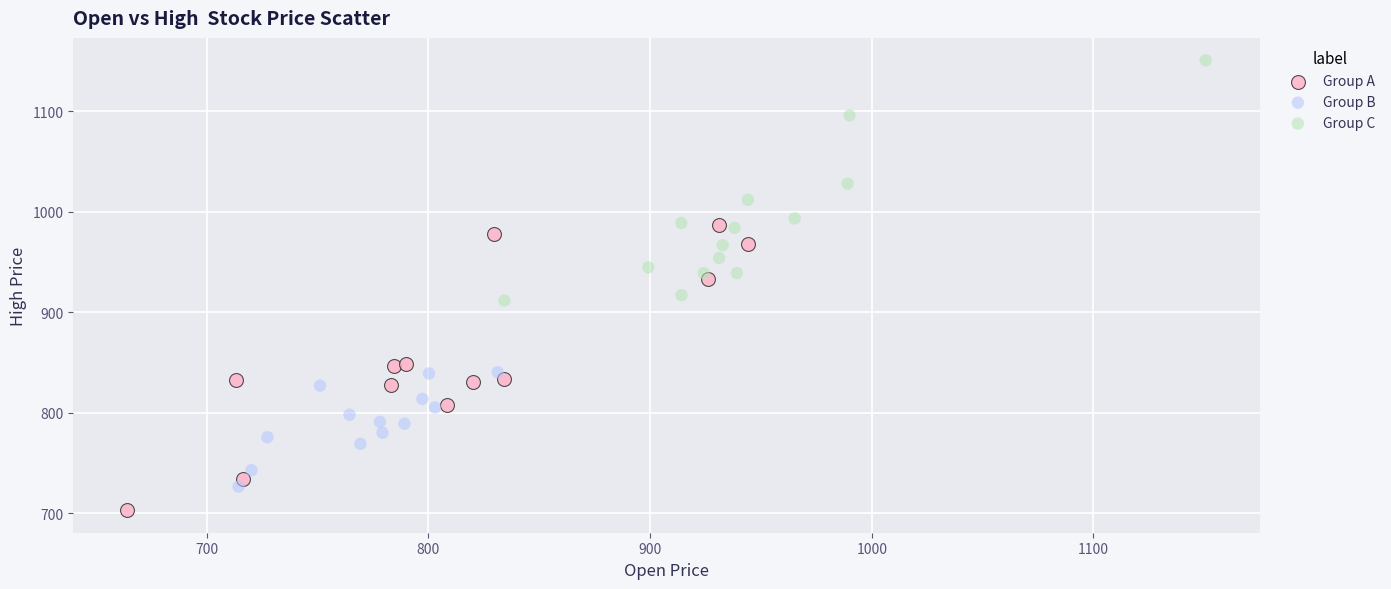

Which series has the widest spread of Y values?

Group A